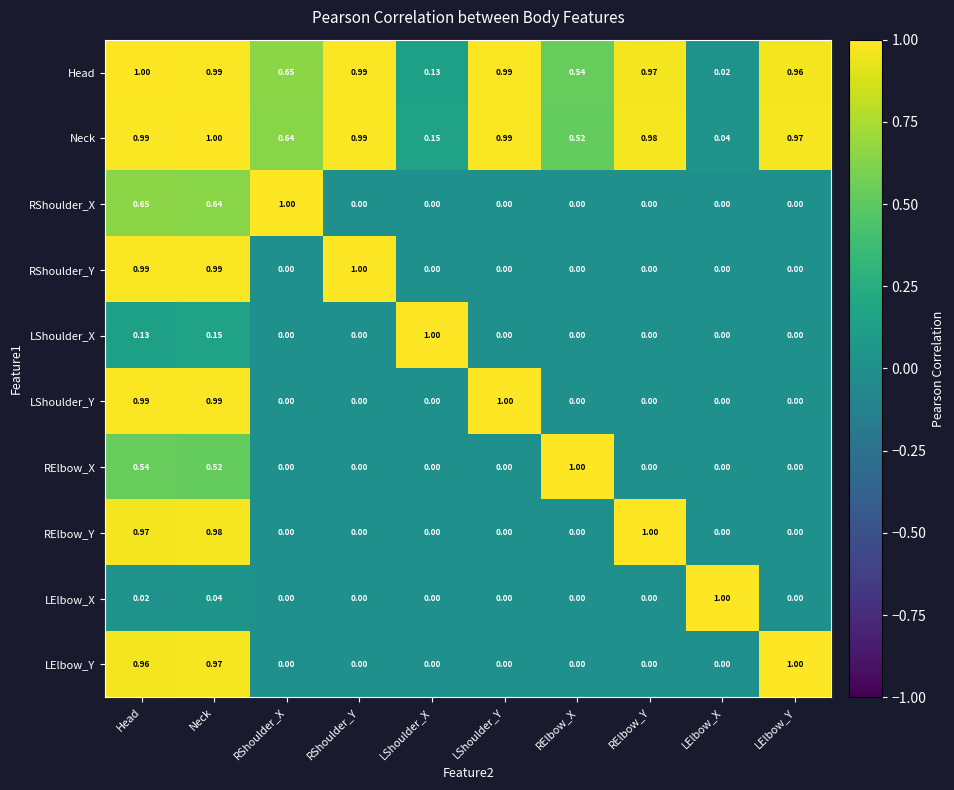

How many categories are shown in the chart?

10